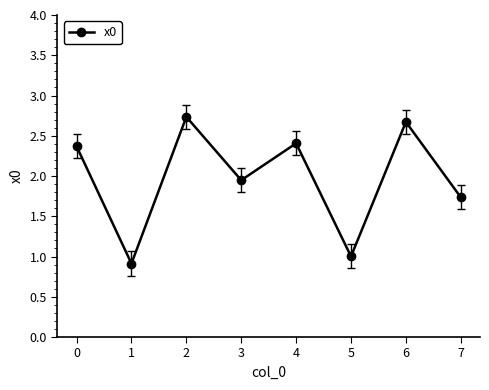

What is the value of the 8th point from the left?

1.7